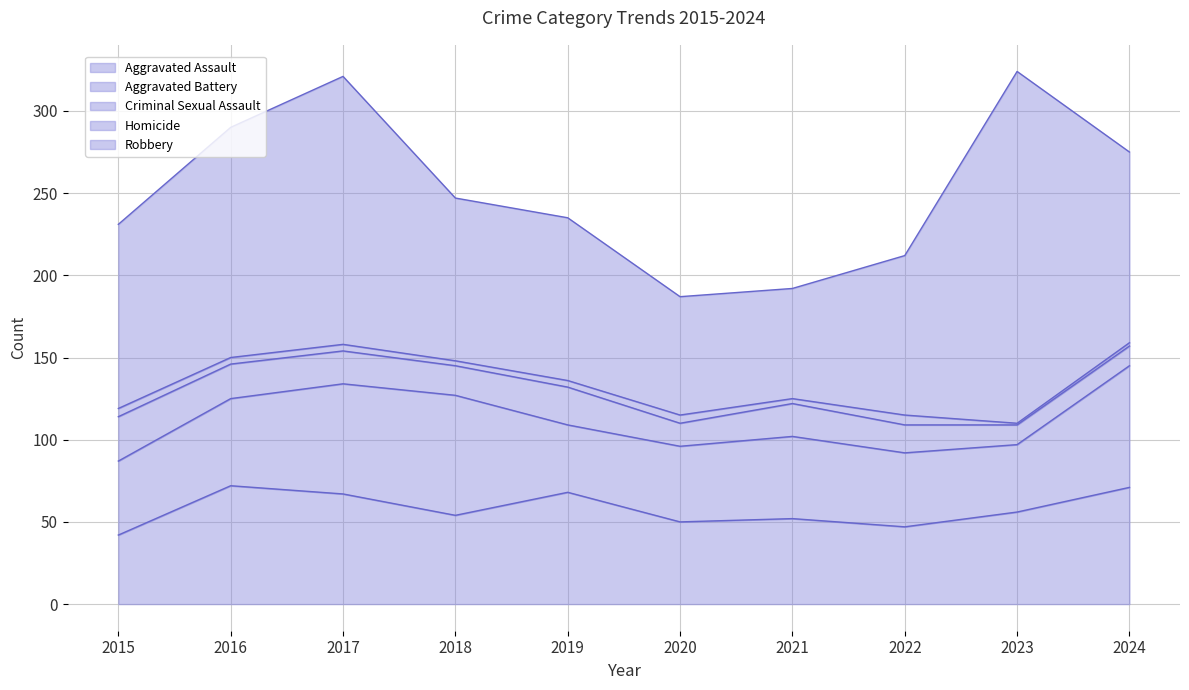

What is the approximate value of Aggravated Battery at 2021, to the nearest 10?

50